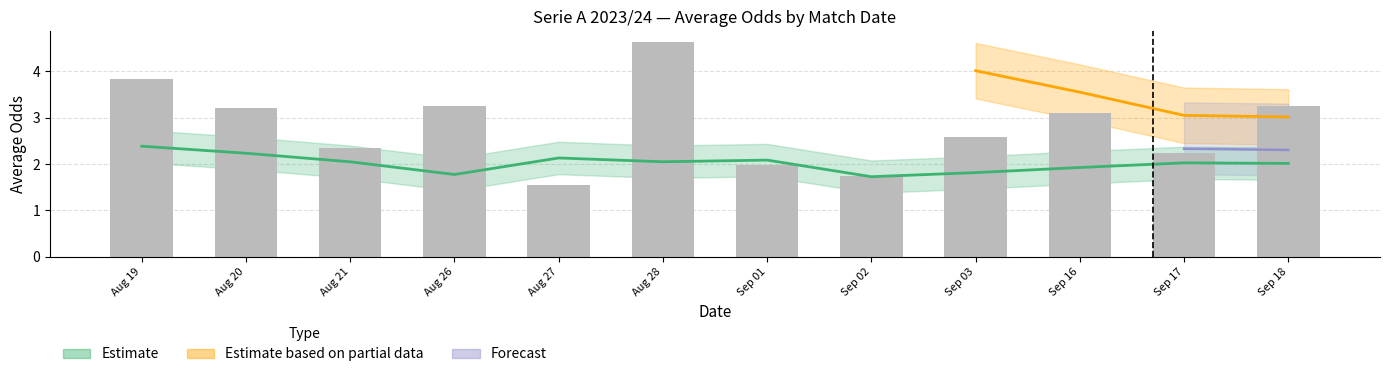

What is the approximate value of Odd_H_FT (bars) at Sep 18?

3.2